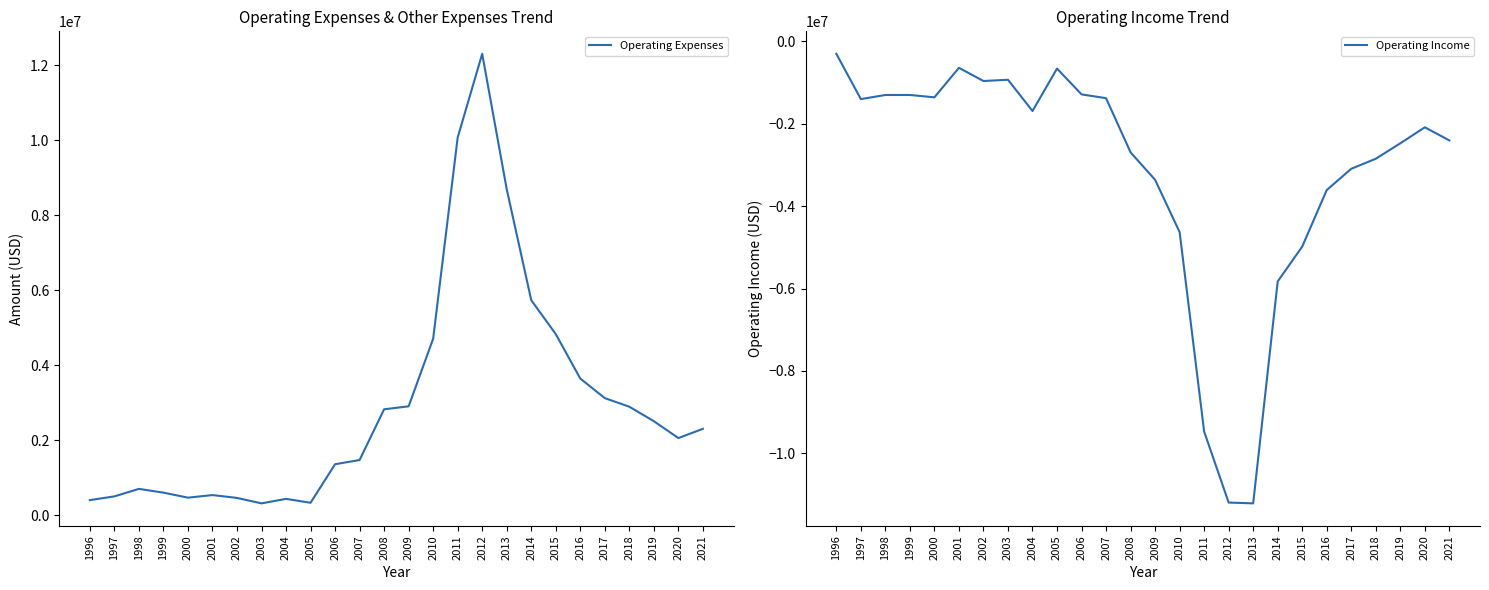

Rank the series by their maximum value, from highest to lowest.

Operating Expenses, Operating Income